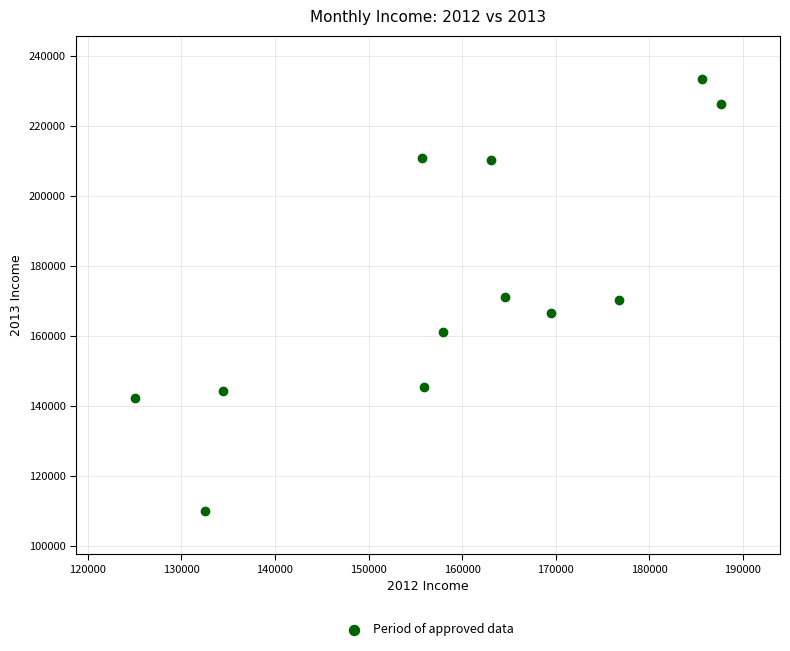

What is the range of Y values (max minus min)?

123433.9